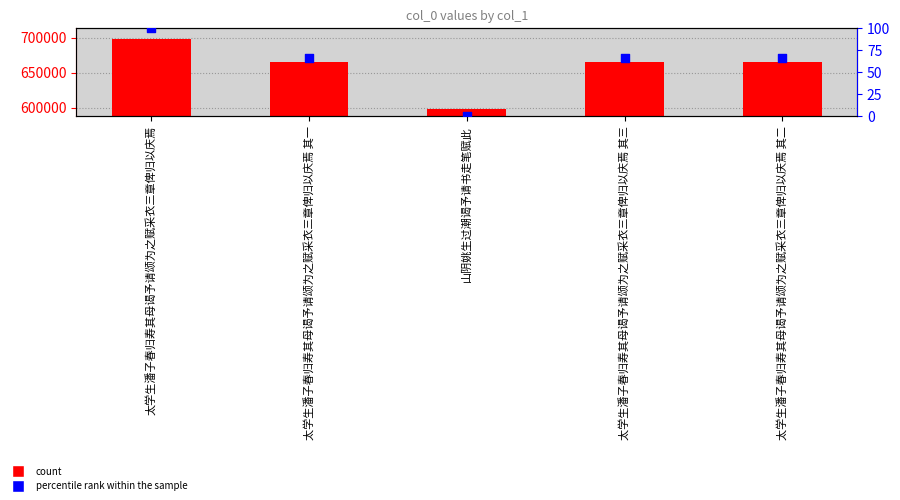

Which series contains the lowest Y value?

percentile rank within the sample